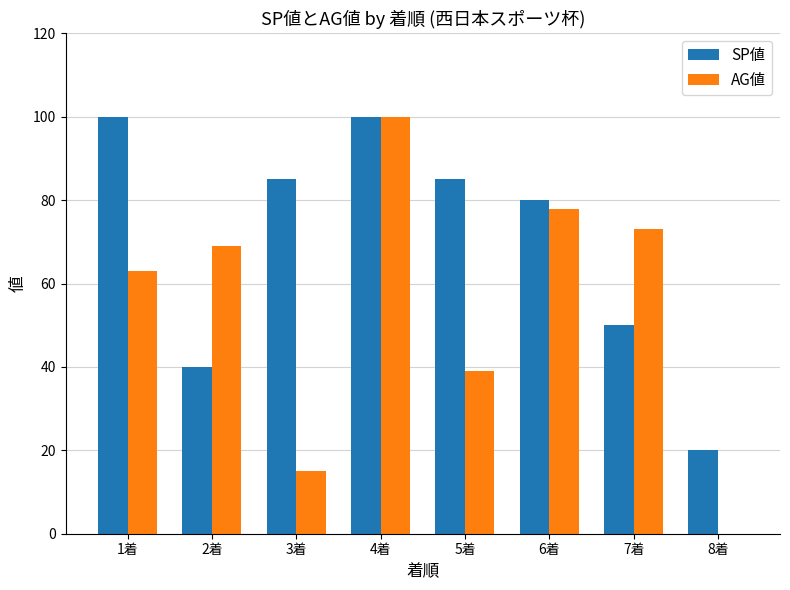

What are all the series names shown in the legend?

SP値, AG値